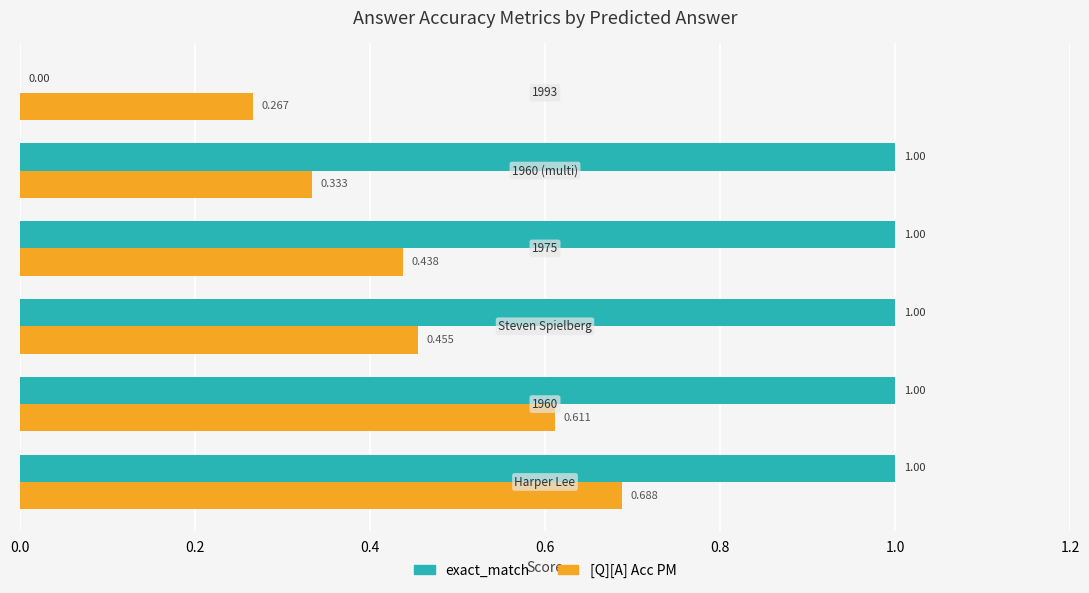

List the series in order of their peak value, lowest first.

[Q][A] Acc PM, exact_match